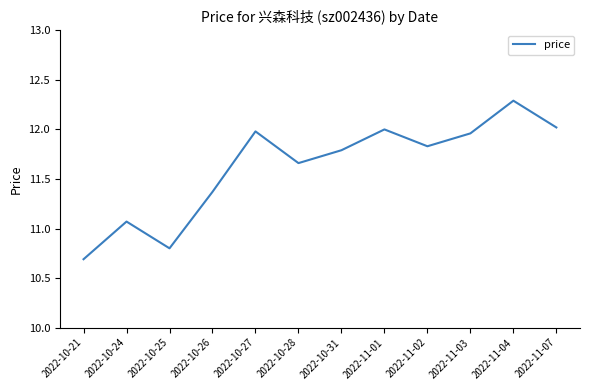

How many lines are shown in the chart?

1